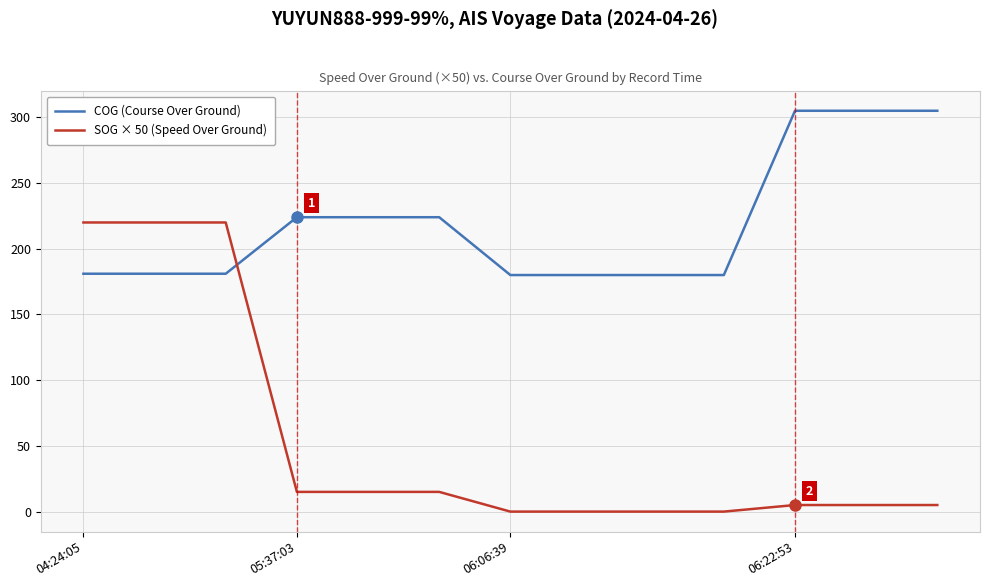

What are all the series names shown in the legend?

COG (Course Over Ground), SOG × 50 (Speed Over Ground)